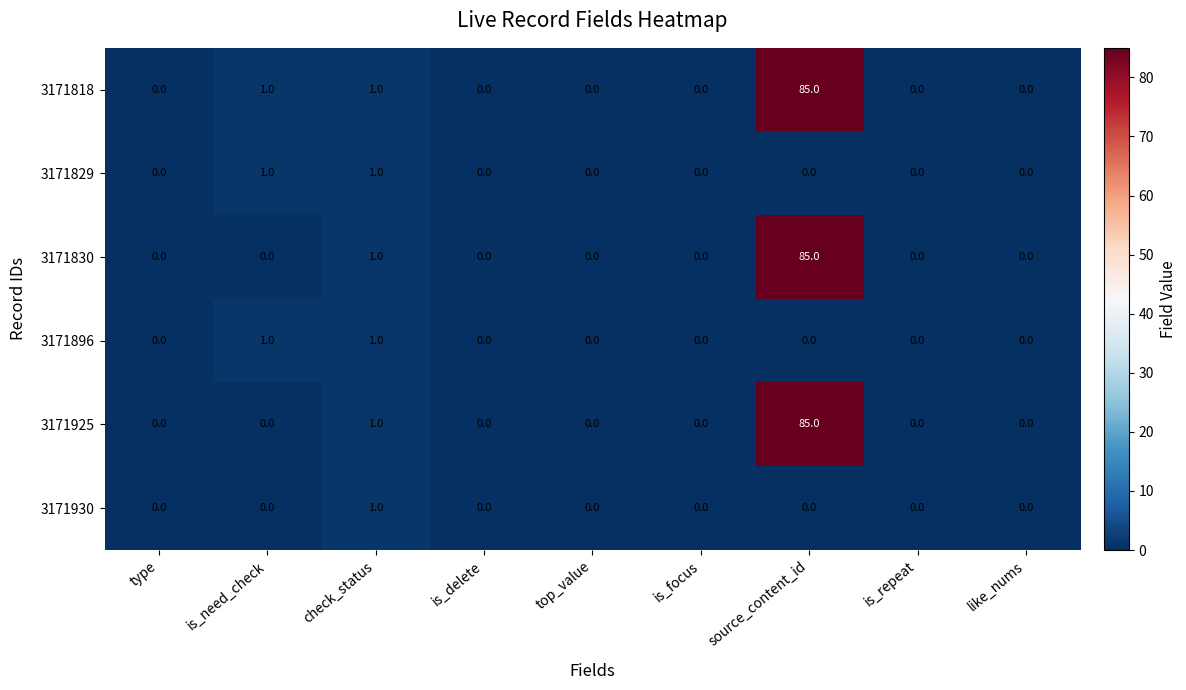

What is the spread (max minus min) of values at source_content_id?

85